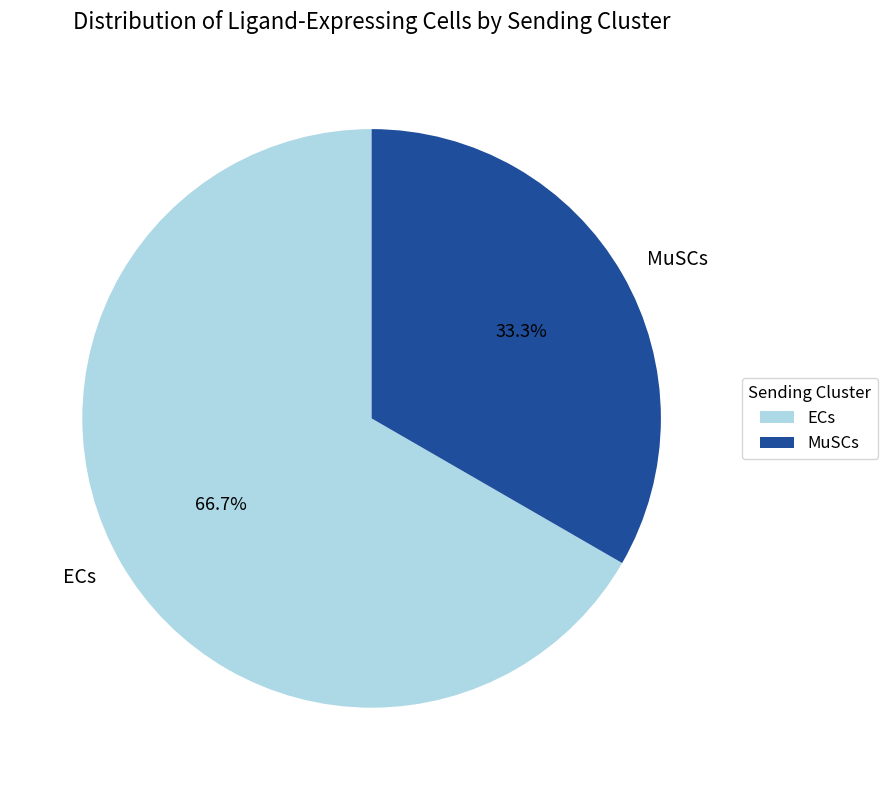

True or false: ECs accounts for 75% of the total.

False